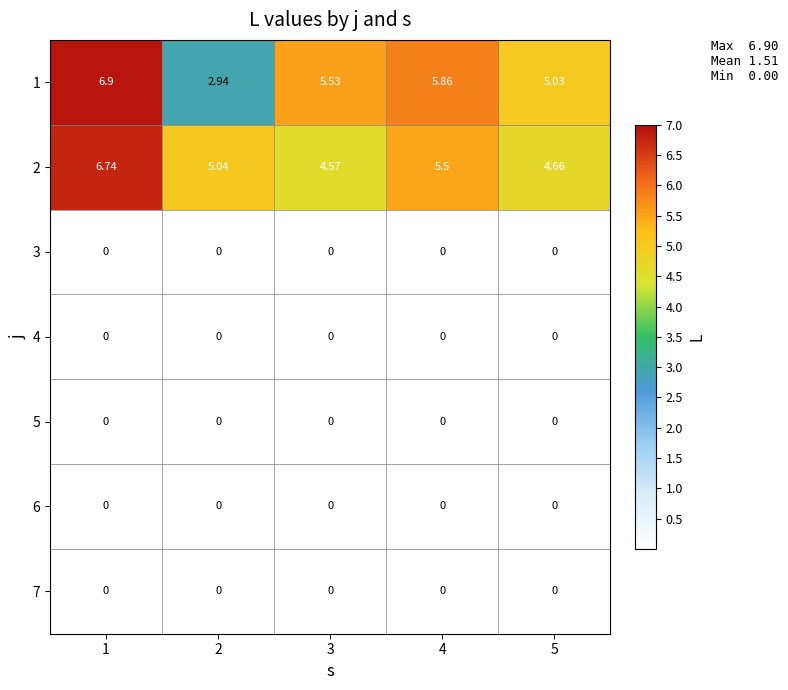

What is the total value across all series at 1?

13.6